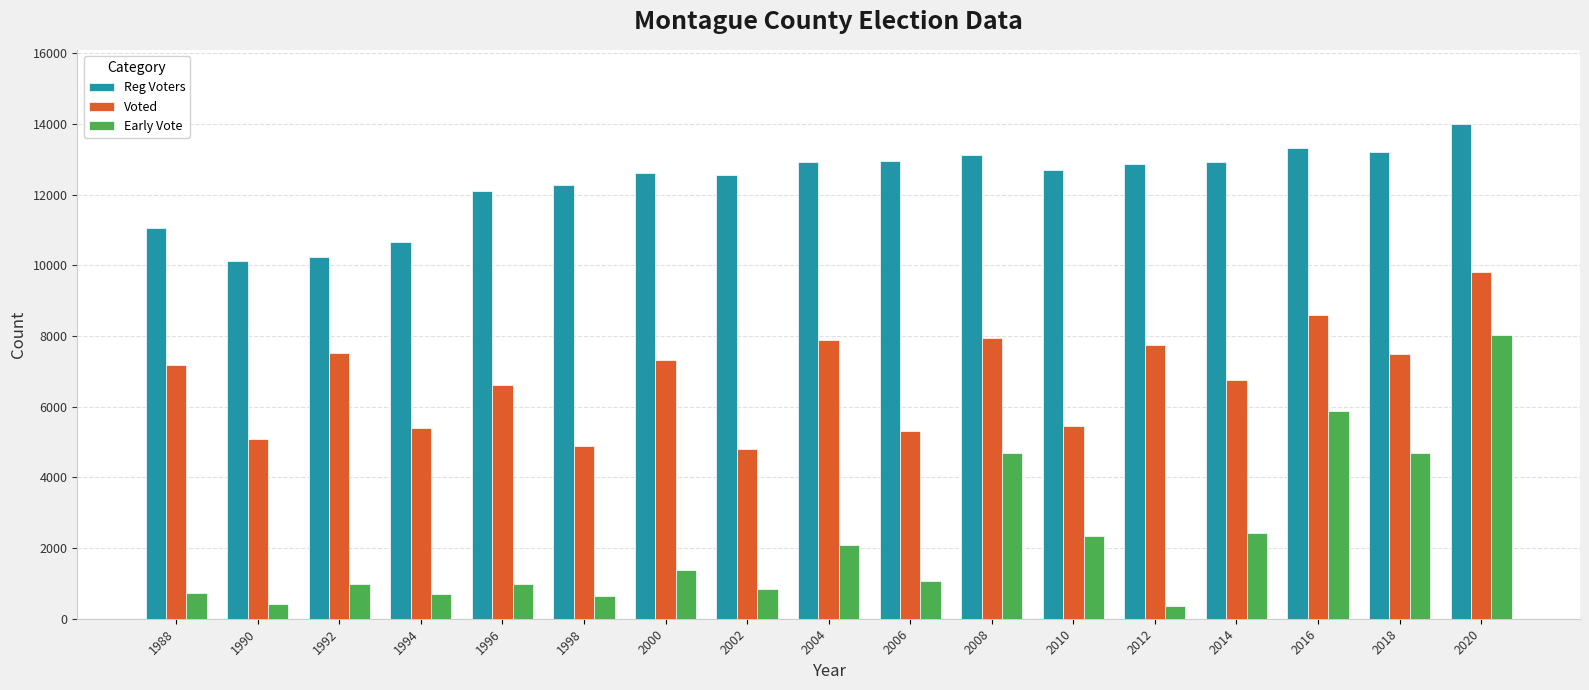

The Voted series shows 7308 at 2006. True or false?

False